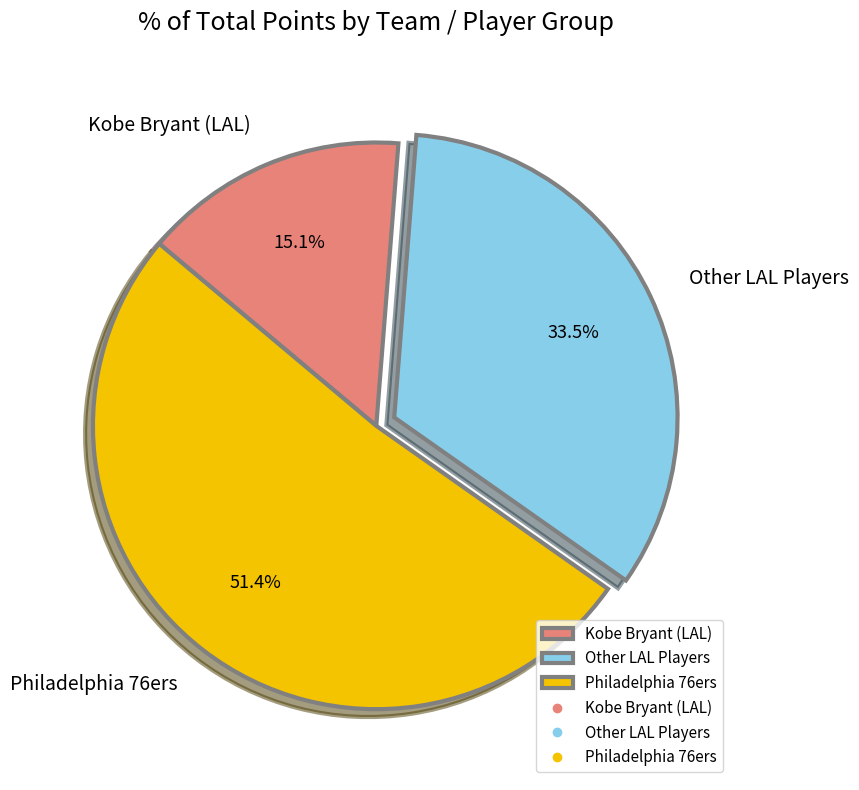

Which category has the smallest portion of the pie?

Kobe Bryant (LAL)